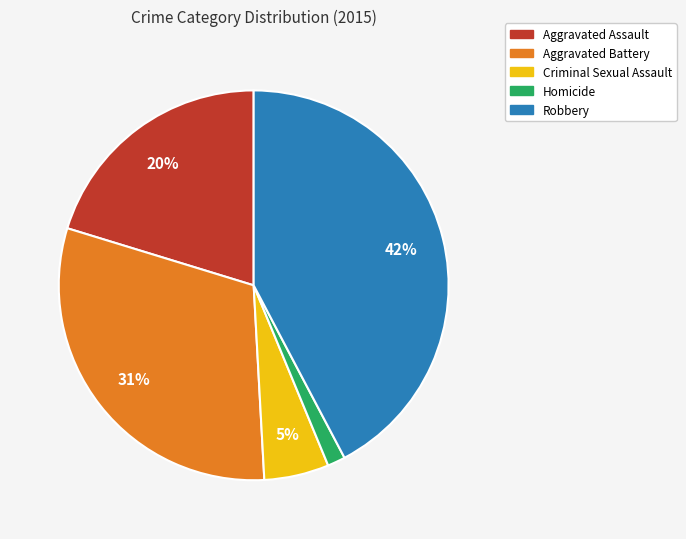

Between Aggravated Battery and Aggravated Assault, which is larger?

Aggravated Battery